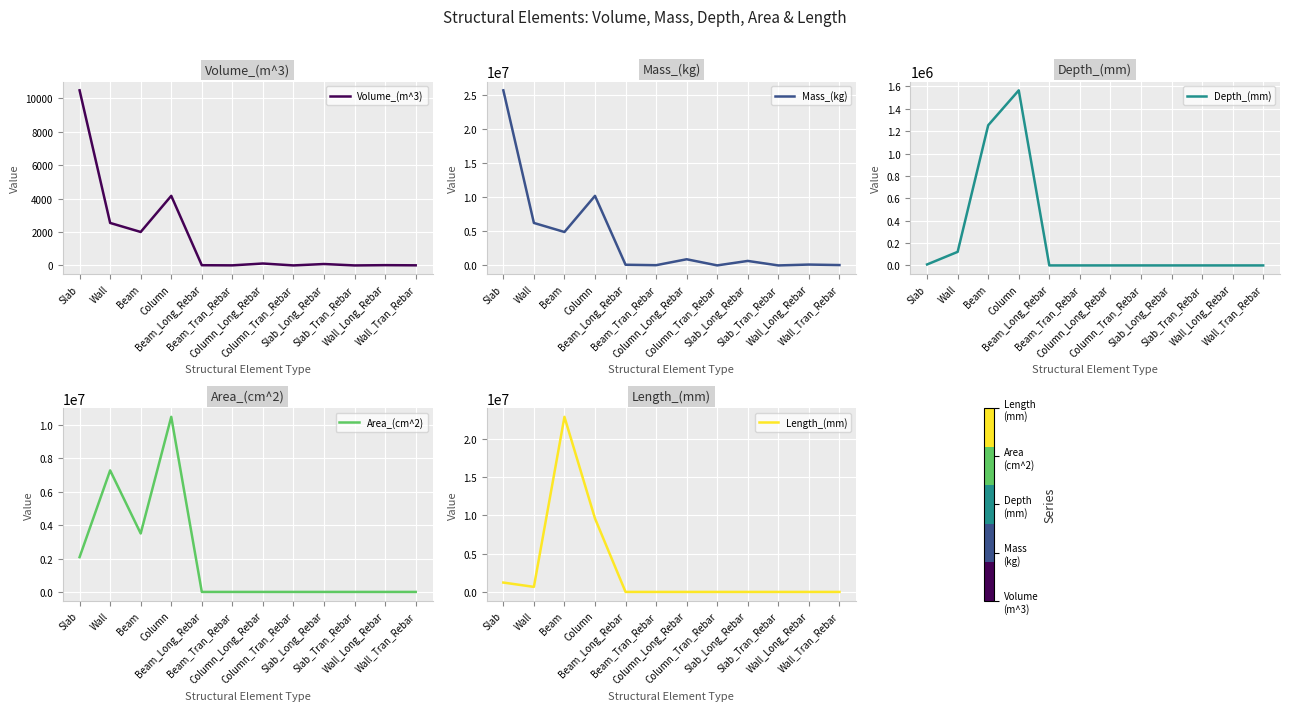

What is the value of the Mass_(kg) point at the 2nd from the left?

6226789.2